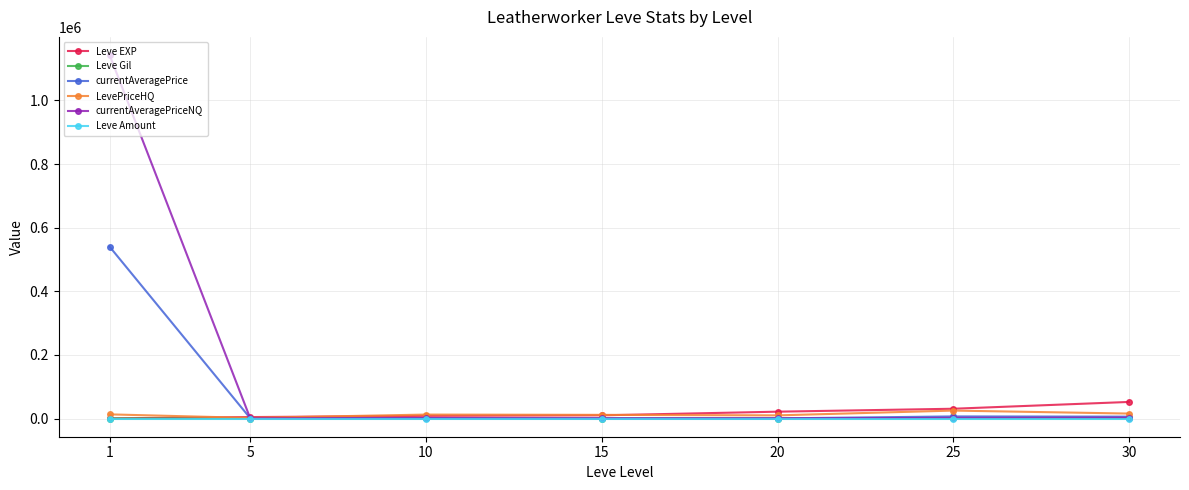

Is the value of LevePriceHQ at 30 greater than the value of Leve Gil at 25?

Yes